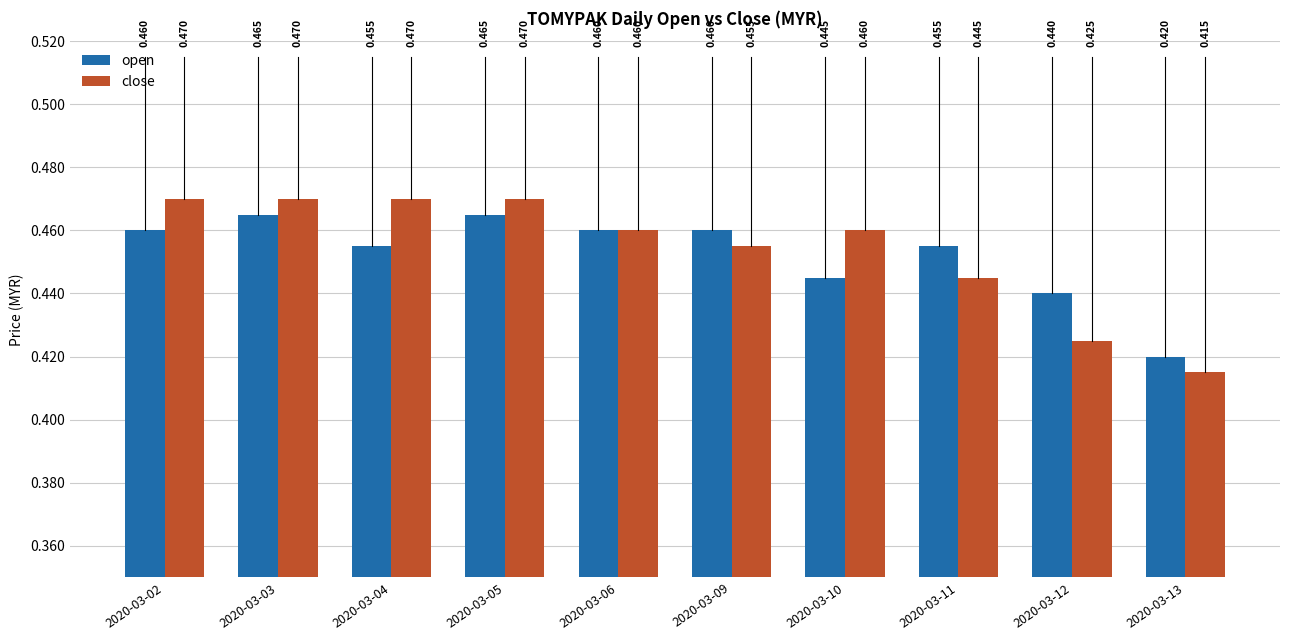

List the series in order of their overall mean, highest first.

close, open